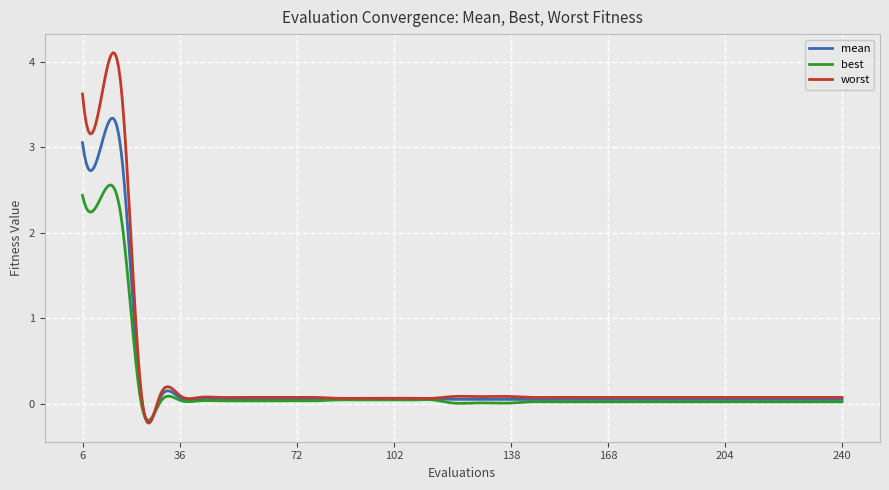

Which series has the widest spread of values?

worst